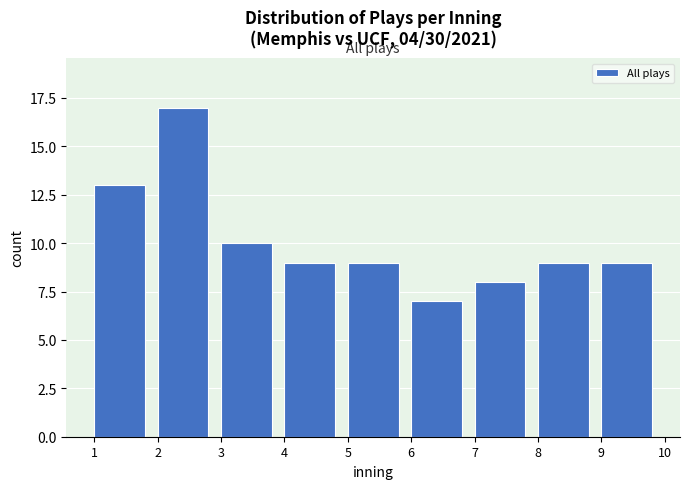

How tall is the bar that spans 2 to 3 on the x-axis? The values are not printed on the chart, so give them approximately, as read against the axis.

17